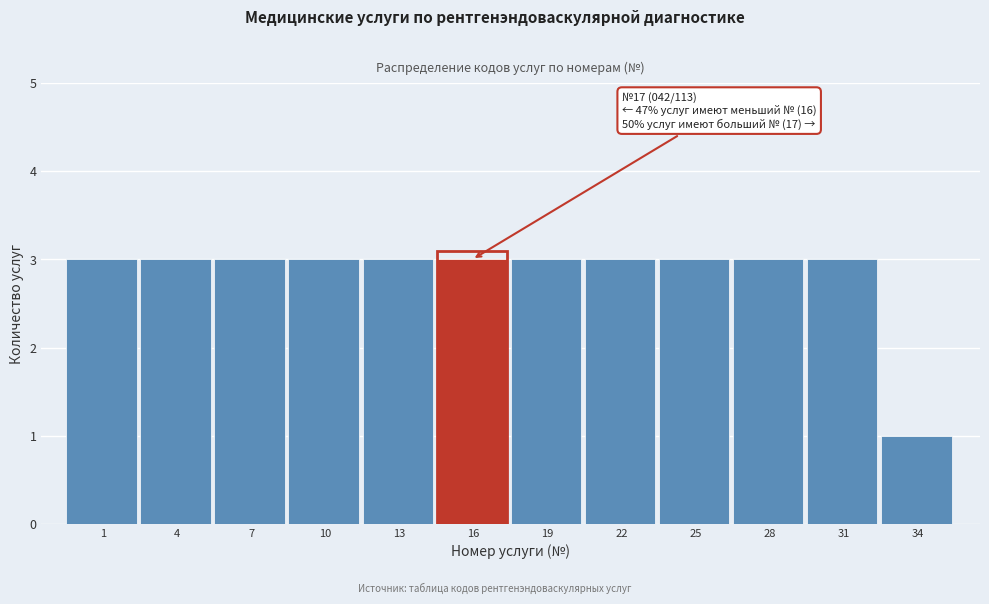

Reading right to left, list all the values displayed in this chart.

34=1	31=3	28=3	25=3	22=3	19=3	16=3	13=3	10=3	7=3	4=3	1=3